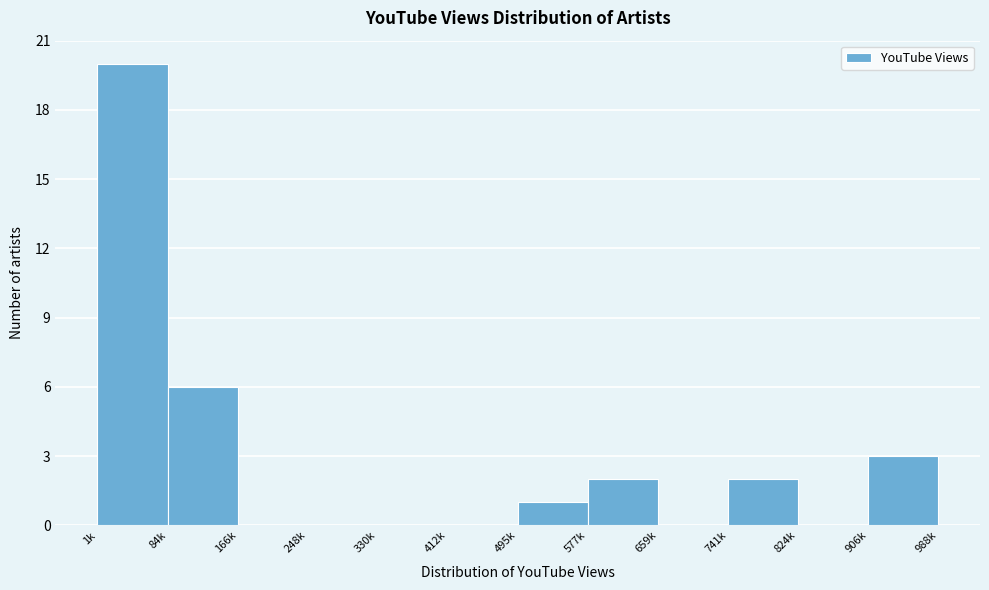

Reading right to left, what are all the values shown in this chart?

906k=3	824k=0	741k=2	659k=0	577k=2	495k=1	412k=0	330k=0	248k=0	166k=0	84k=6	1k=20